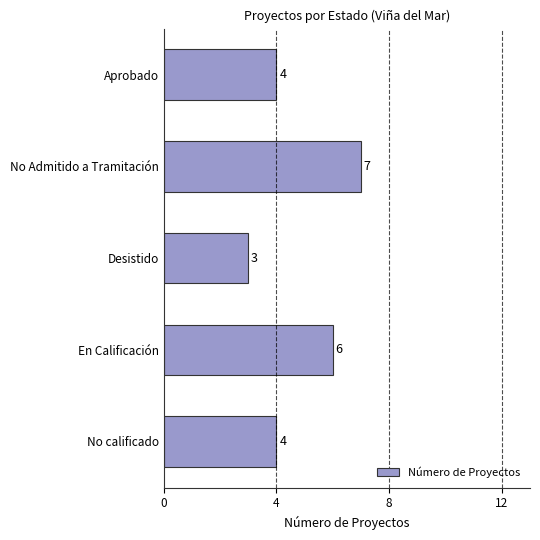

The chart shows a value of 8 at En Calificación. True or false?

False